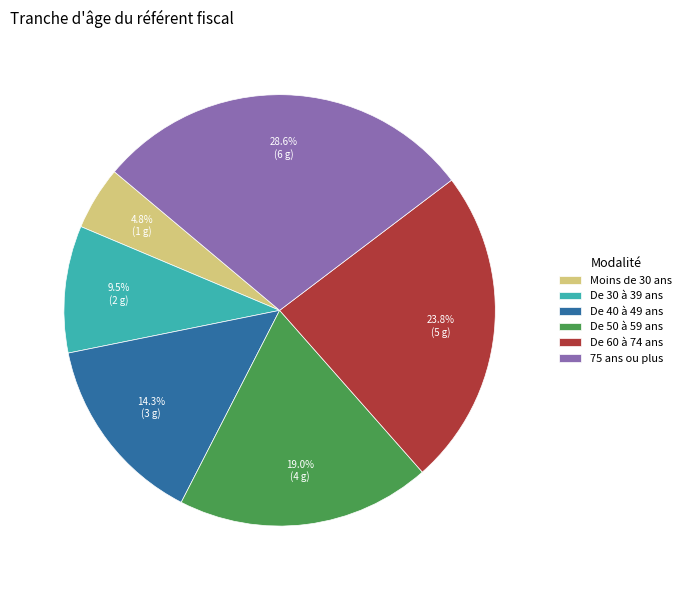

Count the number of slices in the pie.

6